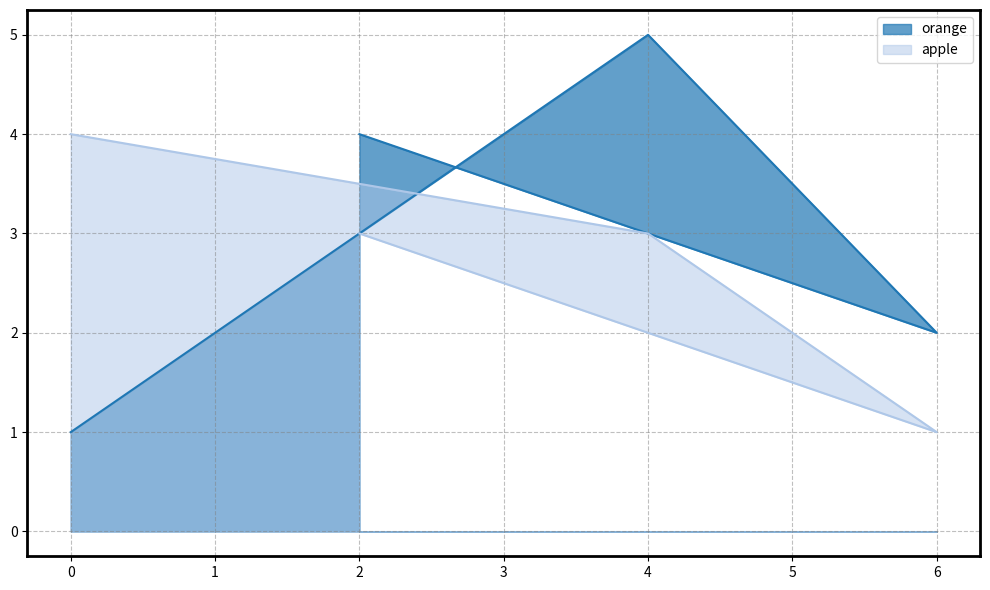

What are all the series names shown in the legend?

orange, apple